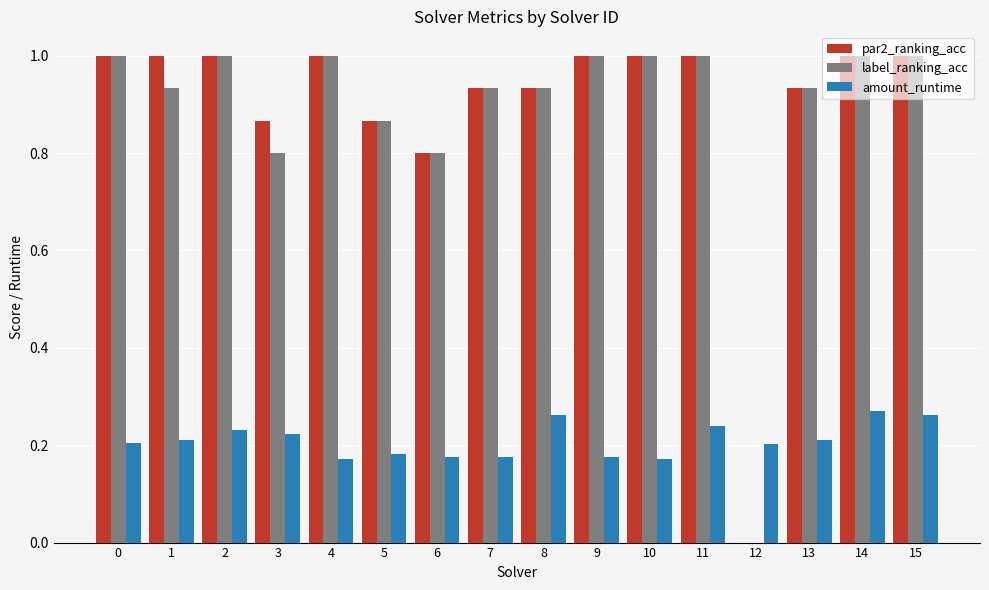

What is the sum of all amount_runtime values?

3.4